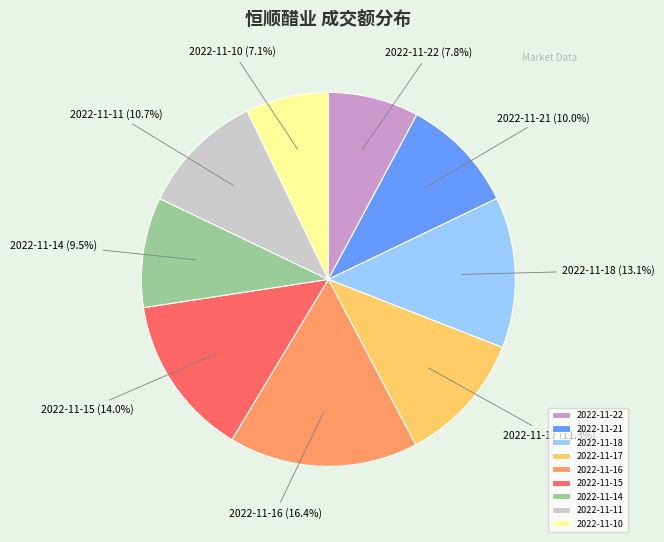

True or false: 2022-11-21 accounts for 10% of the total.

True